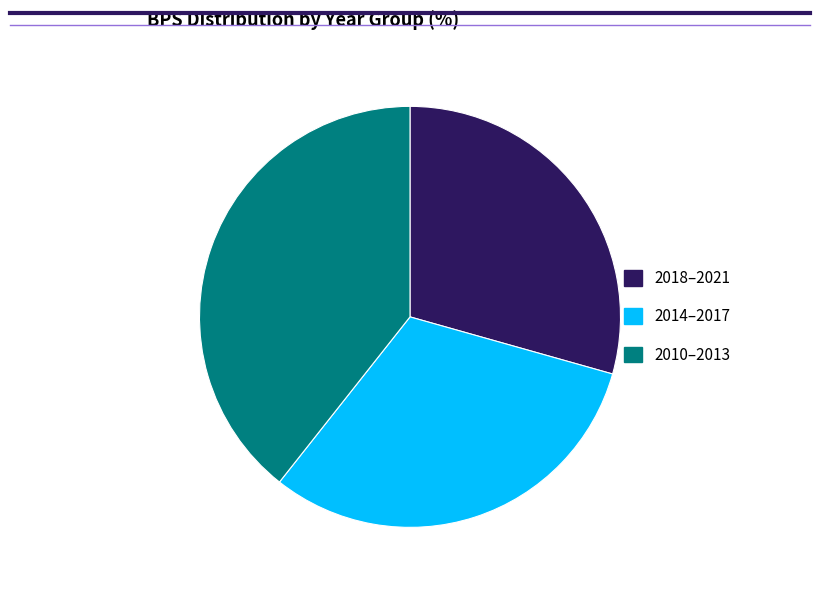

What is the smallest slice in the pie chart?

2018–2021